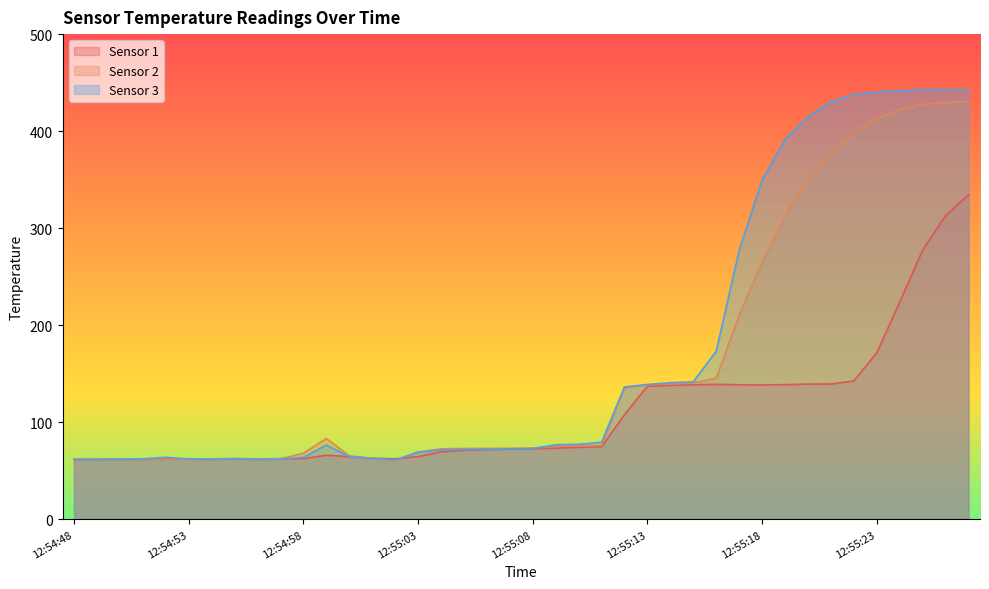

How many interior local valleys does the Sensor 2 series have?

3